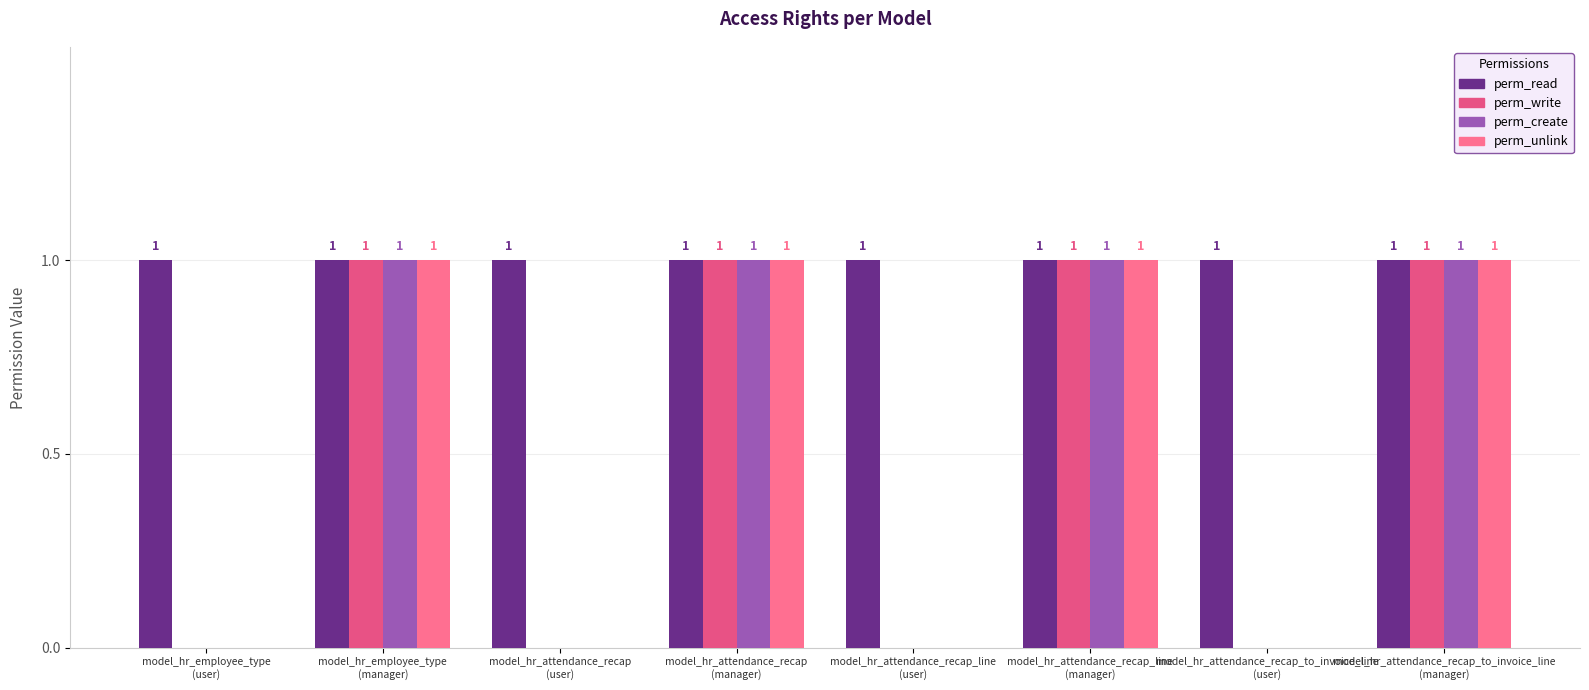

Reading left to right, what are all the values shown in this chart?

perm_read: model_hr_employee_type
(user)=1	model_hr_employee_type
(manager)=1	model_hr_attendance_recap
(user)=1	model_hr_attendance_recap
(manager)=1	model_hr_attendance_recap_line
(user)=1	model_hr_attendance_recap_line
(manager)=1	model_hr_attendance_recap_to_invoice_line
(user)=1	model_hr_attendance_recap_to_invoice_line
(manager)=1
perm_write: model_hr_employee_type
(user)=0	model_hr_employee_type
(manager)=1	model_hr_attendance_recap
(user)=0	model_hr_attendance_recap
(manager)=1	model_hr_attendance_recap_line
(user)=0	model_hr_attendance_recap_line
(manager)=1	model_hr_attendance_recap_to_invoice_line
(user)=0	model_hr_attendance_recap_to_invoice_line
(manager)=1
perm_create: model_hr_employee_type
(user)=0	model_hr_employee_type
(manager)=1	model_hr_attendance_recap
(user)=0	model_hr_attendance_recap
(manager)=1	model_hr_attendance_recap_line
(user)=0	model_hr_attendance_recap_line
(manager)=1	model_hr_attendance_recap_to_invoice_line
(user)=0	model_hr_attendance_recap_to_invoice_line
(manager)=1
perm_unlink: model_hr_employee_type
(user)=0	model_hr_employee_type
(manager)=1	model_hr_attendance_recap
(user)=0	model_hr_attendance_recap
(manager)=1	model_hr_attendance_recap_line
(user)=0	model_hr_attendance_recap_line
(manager)=1	model_hr_attendance_recap_to_invoice_line
(user)=0	model_hr_attendance_recap_to_invoice_line
(manager)=1